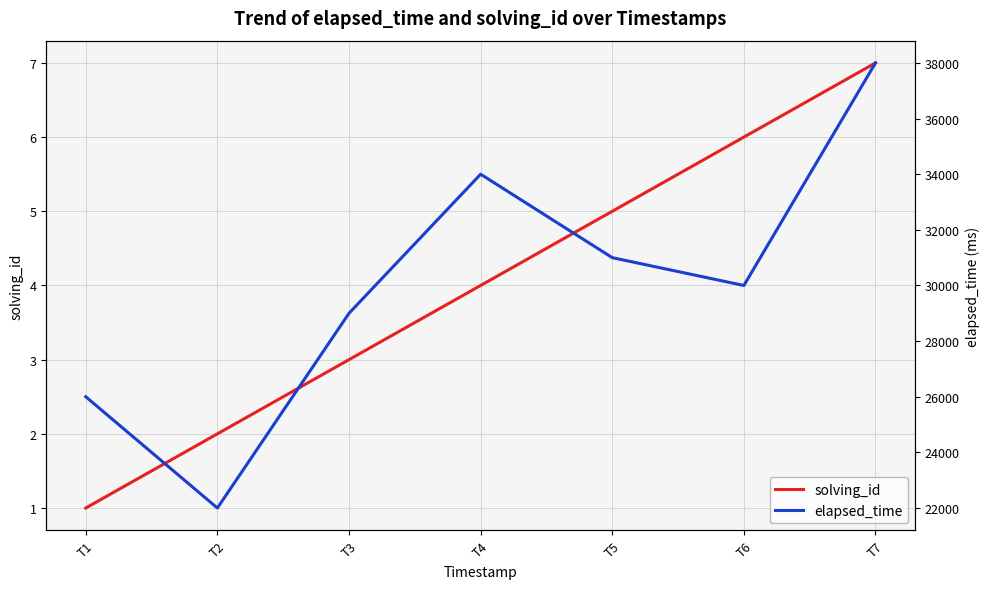

At which category is the sum across all series the highest?

T7